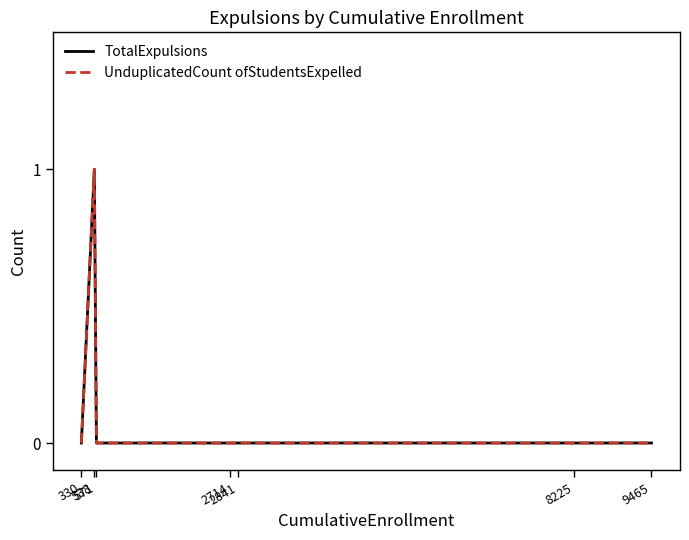

The TotalExpulsions series shows 1 at 2841. True or false?

False